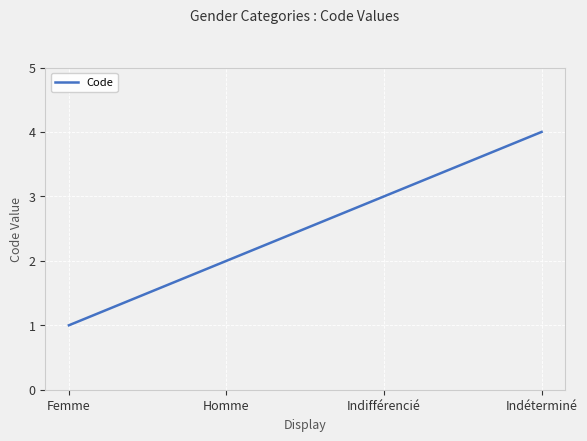

What is the label of the 2nd point from the right?

Indifférencié